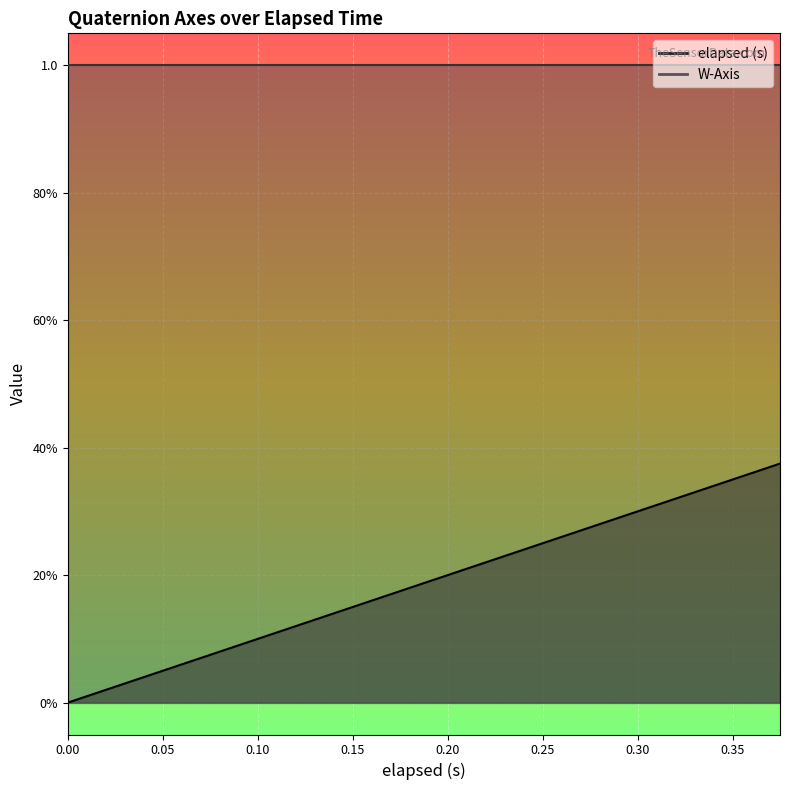

List the labels in order of value, largest first.

0.375, 0.36, 0.345, 0.315, 0.3, 0.27, 0.255, 0.24, 0.21, 0.195, 0.18, 0.165, 0.135, 0.12, 0.093, 0.092, 0.09, 0.045, 0.015, 0